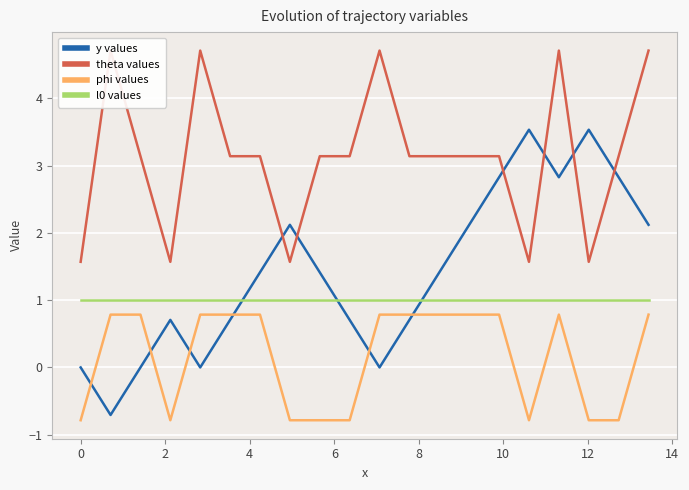

What is the smallest value displayed?

-0.8